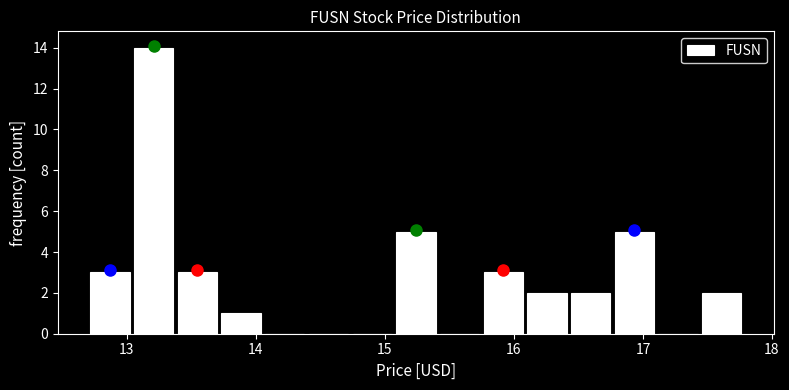

Read against the x-axis, roughly where is the centre of the tallest bar?

13.2